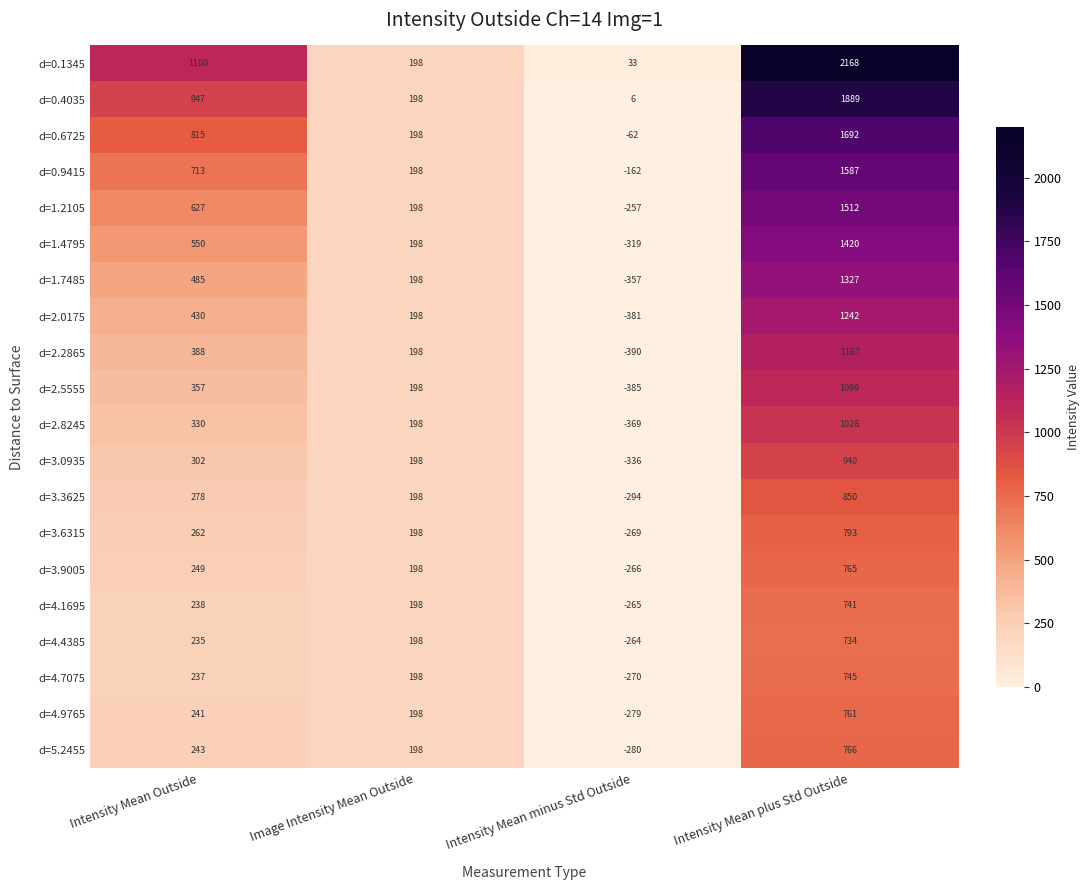

What is the difference between the d=3.6315 values at Intensity Mean minus Std Outside and Intensity Mean plus Std Outside?

1062